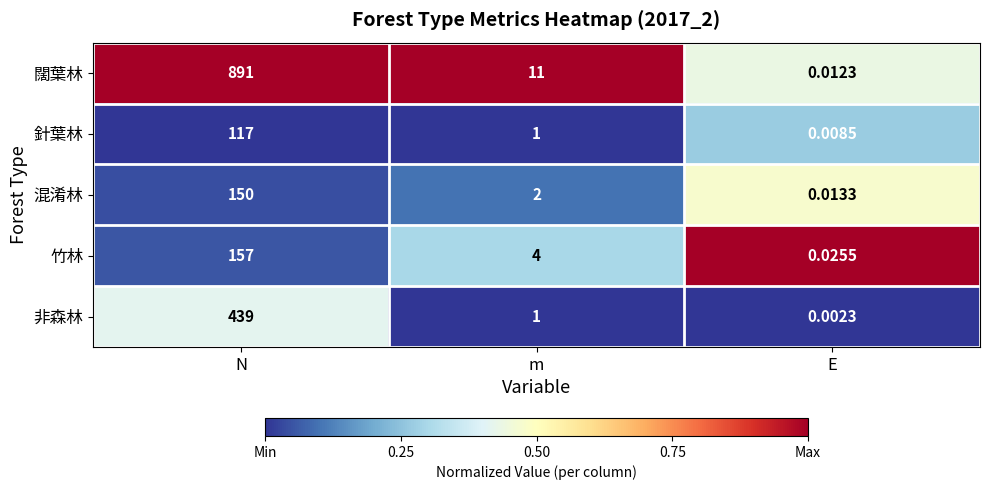

Which series changed the most between N and m?

闊葉林